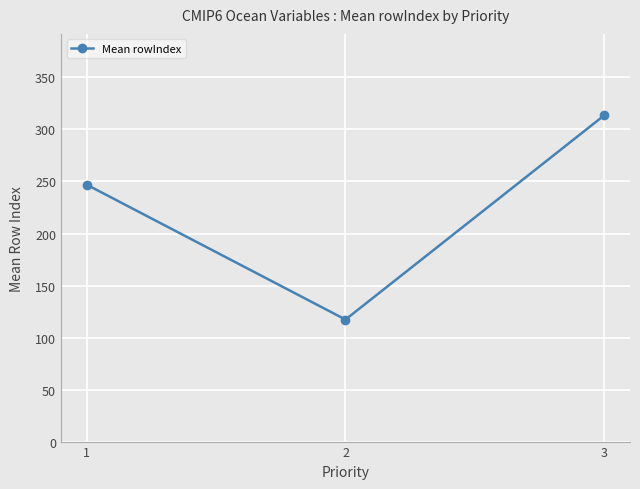

At which label is the value closest to 215?

1